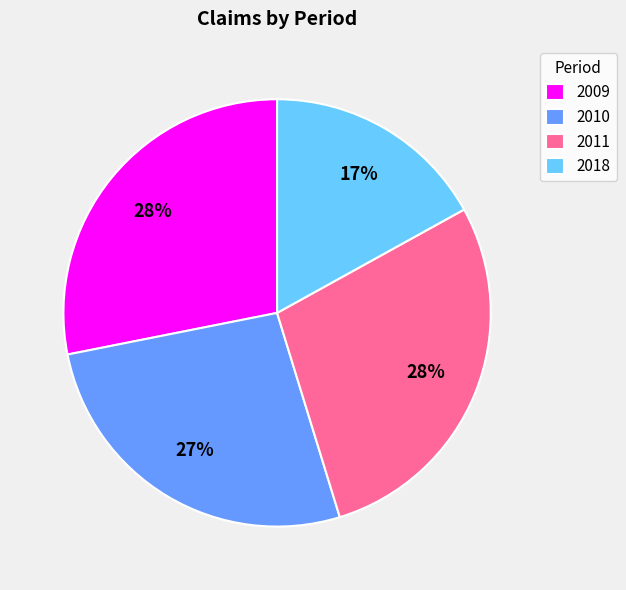

How many segments does this pie chart have?

4